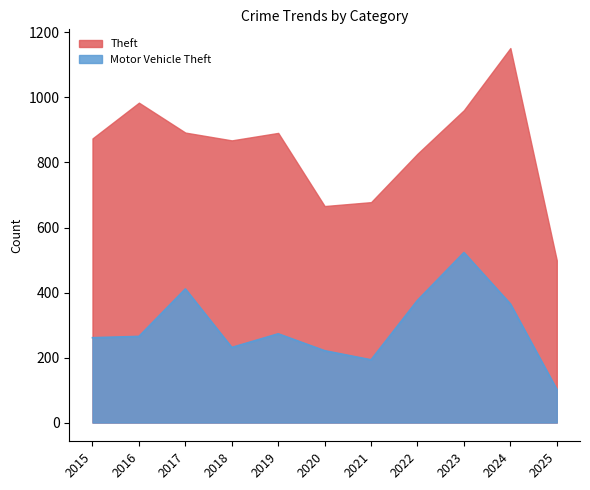

The Motor Vehicle Theft series shows 261 at 2015. True or false?

True